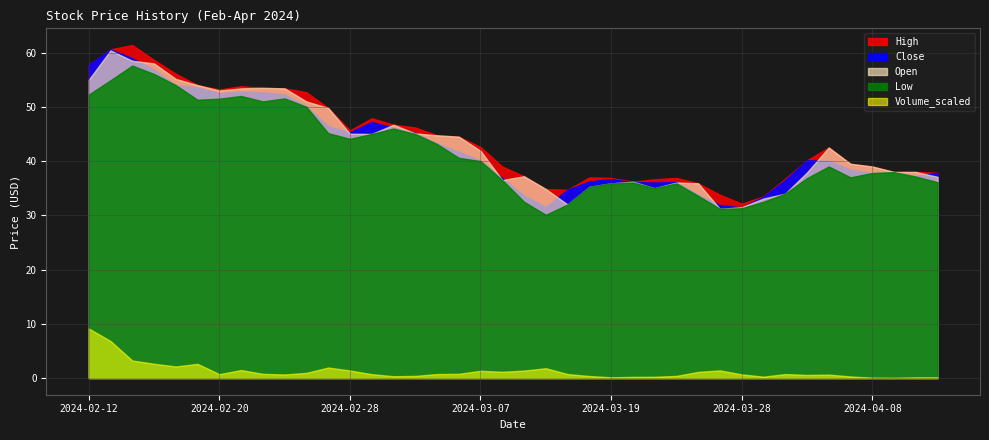

Where is Open nearest to the value 45?

2024-02-29